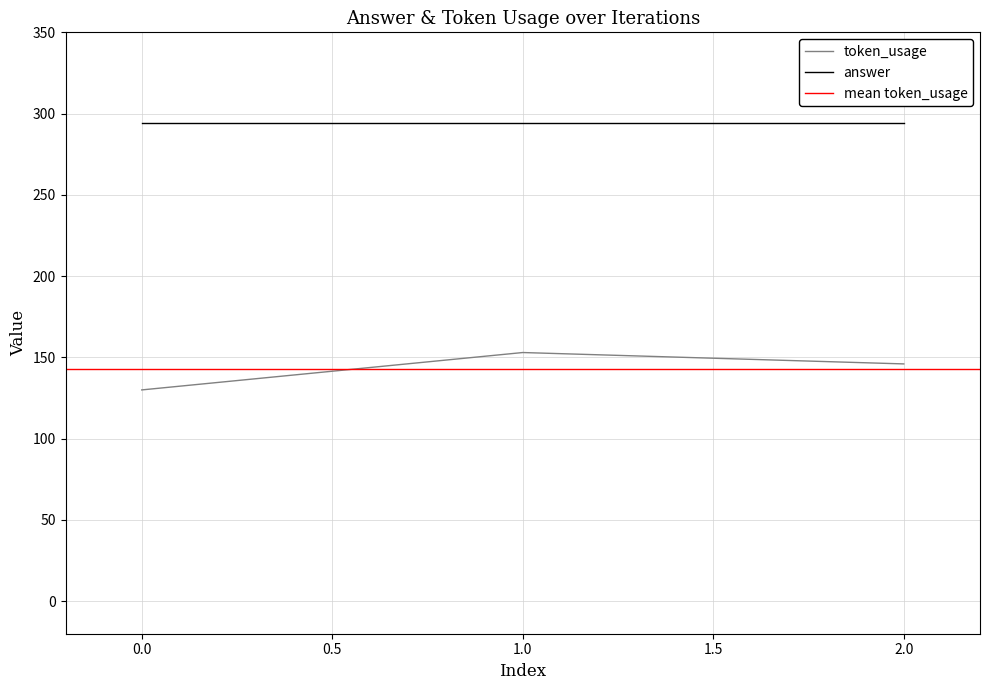

What is the approximate value at 1?

153